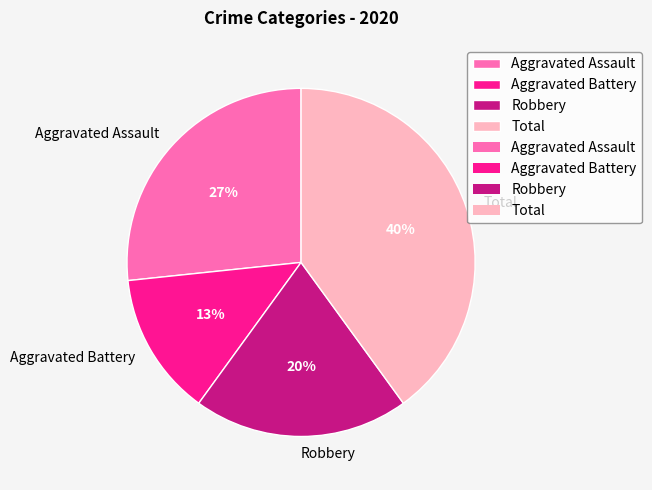

Is there any slice that represents more than half of the pie?

No